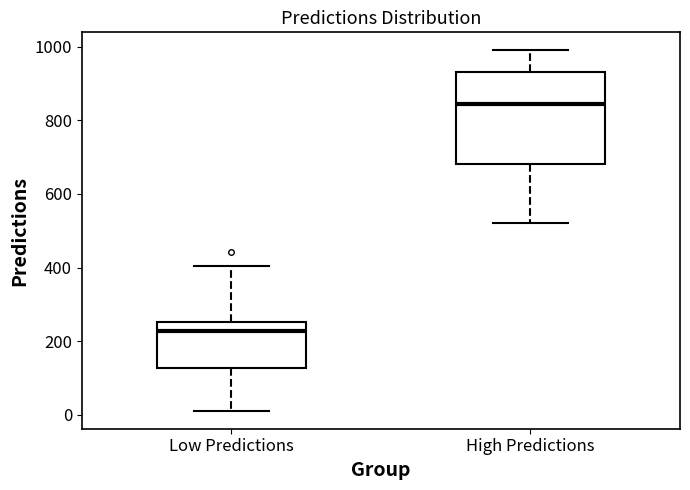

Reading left to right, transcribe this box plot: for each box, give where its median line is, the range the box spans, and where its two whiskers end, as read against the y-axis. The values are not printed on the chart, so give them approximately, as read against the axis.

Low Predictions: median 220, box 120 to 260, whiskers 20 to 400
High Predictions: median 840, box 680 to 940, whiskers 520 to 1000